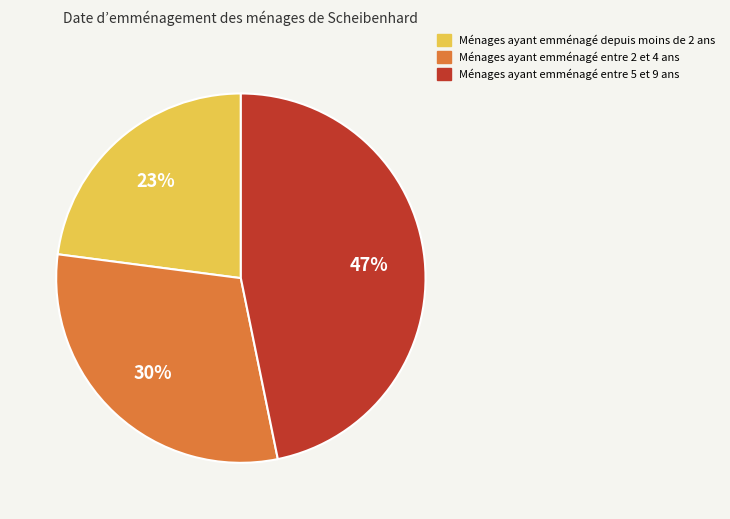

Does any single category account for the majority?

No